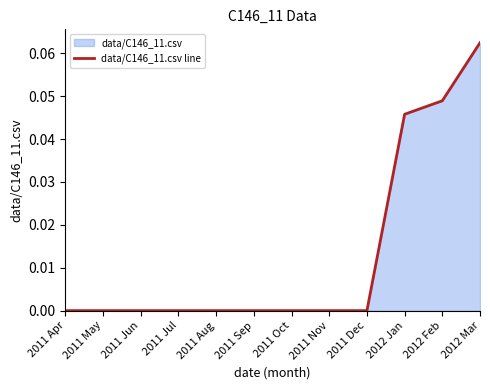

Reading left to right, list all the values displayed in this chart.

0.0	0.0	0.0	0.0	0.0	0.0	0.0	0.0	0.0	0.0	0.0	0.1